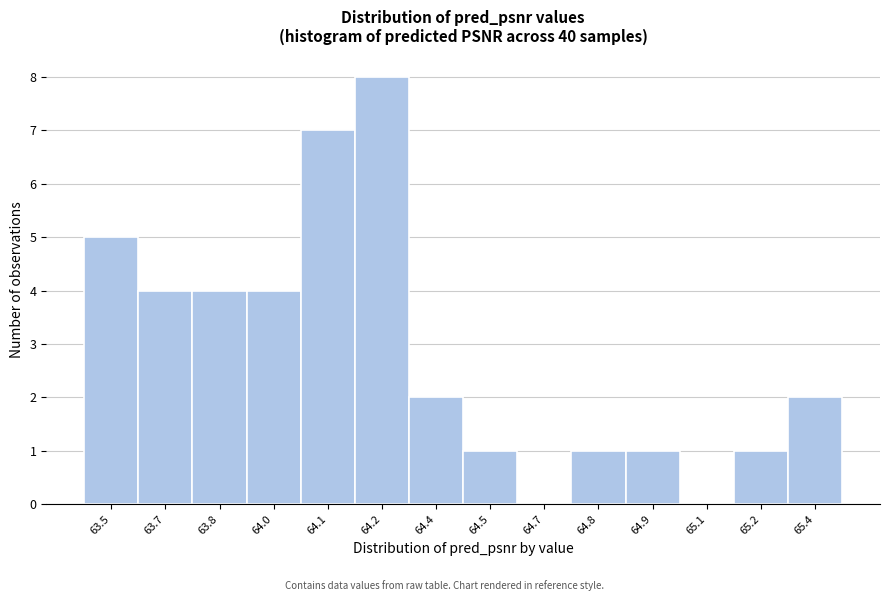

Reading right to left, transcribe all the data shown in this chart.

65.4=2	65.2=1	65.1=0	64.9=1	64.8=1	64.7=0	64.5=1	64.4=2	64.2=8	64.1=7	64.0=4	63.8=4	63.7=4	63.5=5